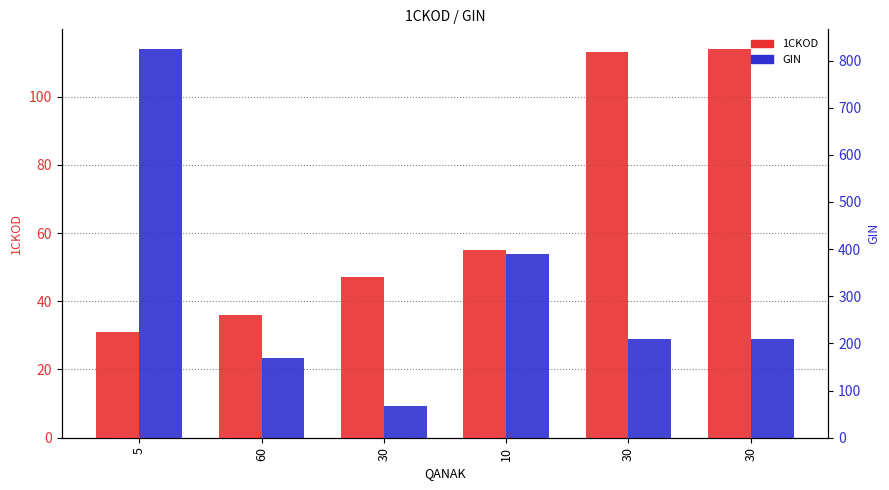

What are all the series names shown in the legend?

1CKOD, GIN